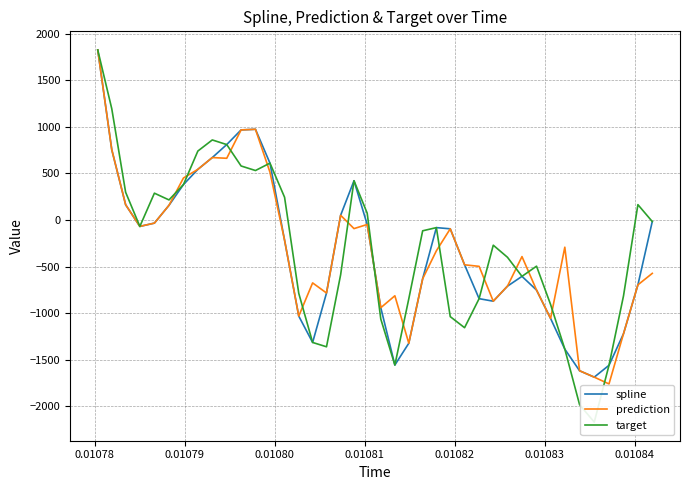

What is the greatest value displayed?

1825.8